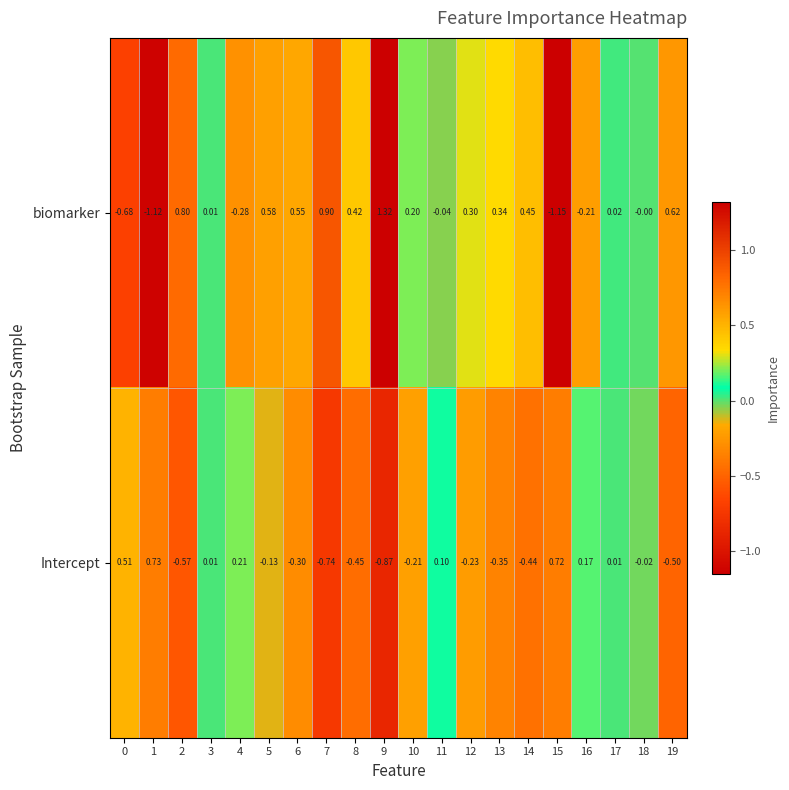

Is the value of biomarker at 8 greater than the value of Intercept at 5?

Yes